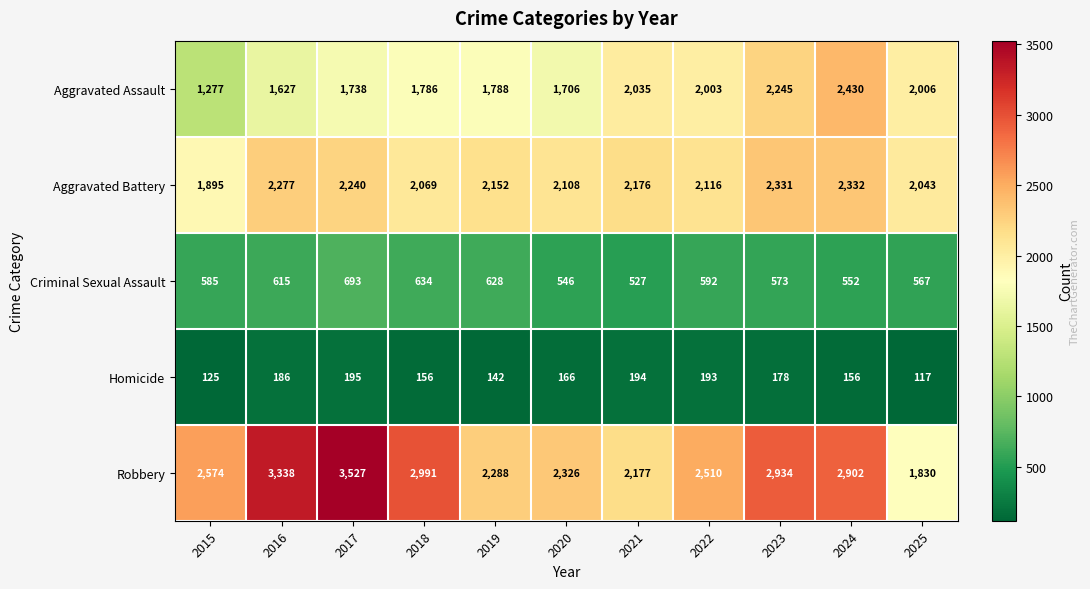

True or false: Criminal Sexual Assault has a value of 527 at 2021.

True